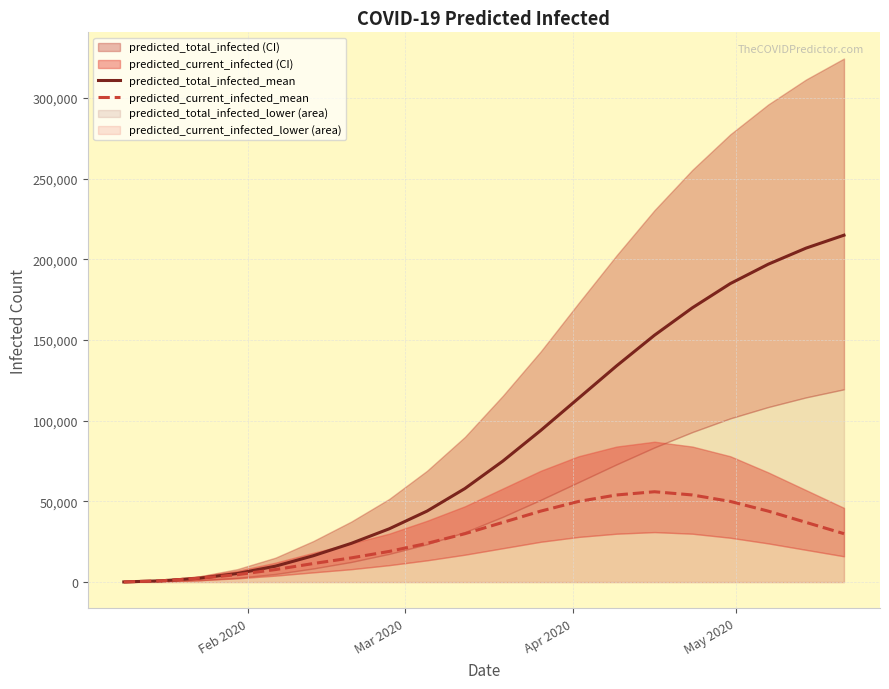

What is the maximum value for predicted_current_infected_mean?

56000